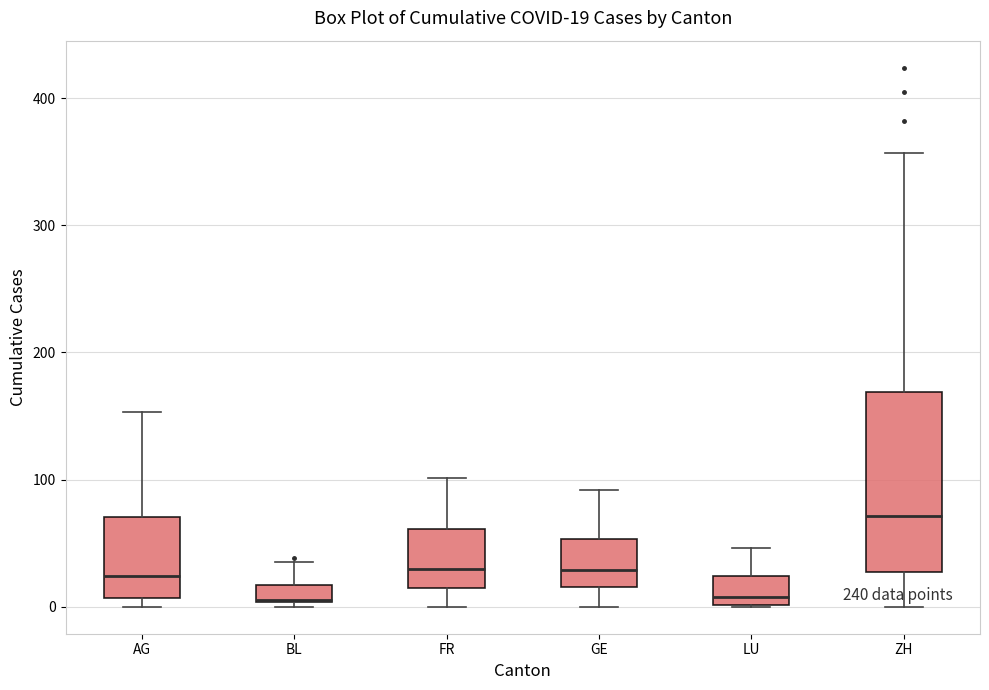

Which box is the tallest, from its lower edge to its upper edge?

ZH